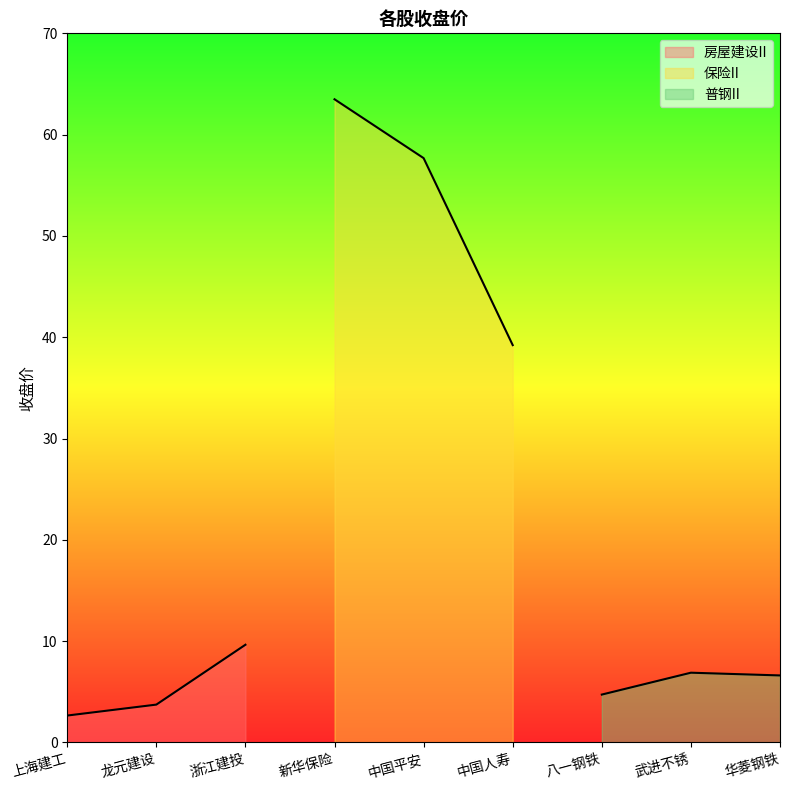

What is the difference between the second highest and second lowest values?

54.0